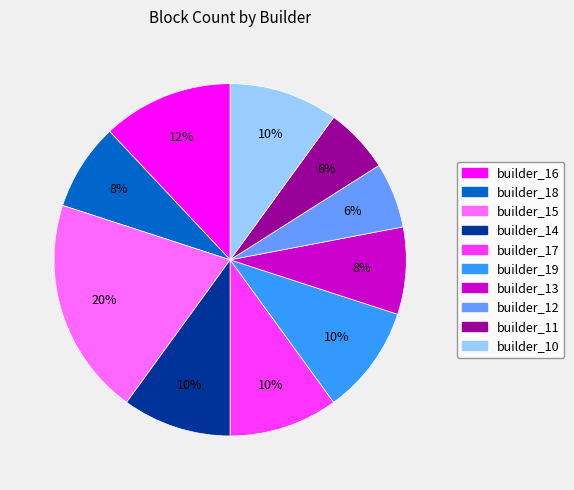

Is there any slice that represents more than half of the pie?

No